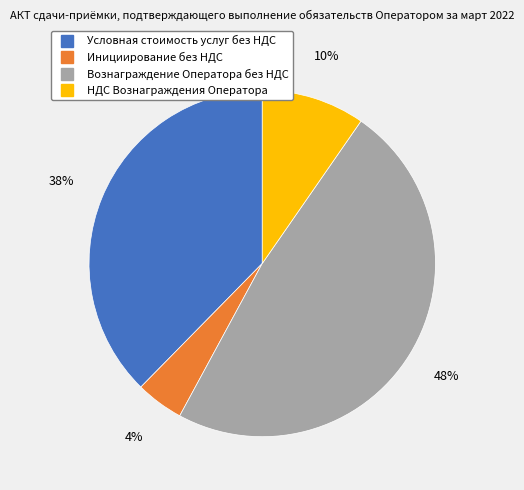

Is there a majority slice in this chart?

No